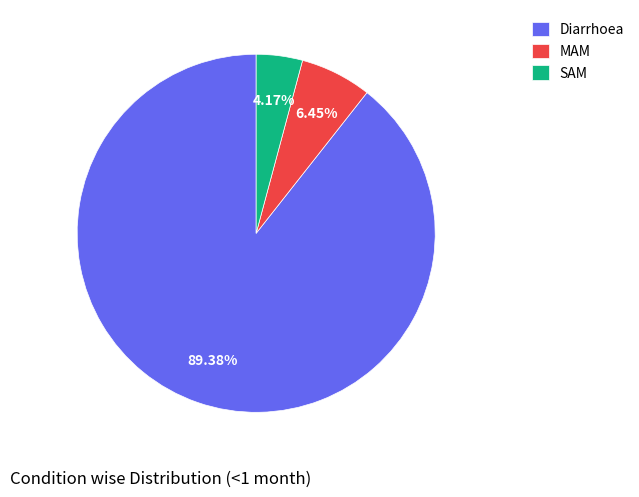

What percentage is the MAM slice, to the nearest percent?

6%